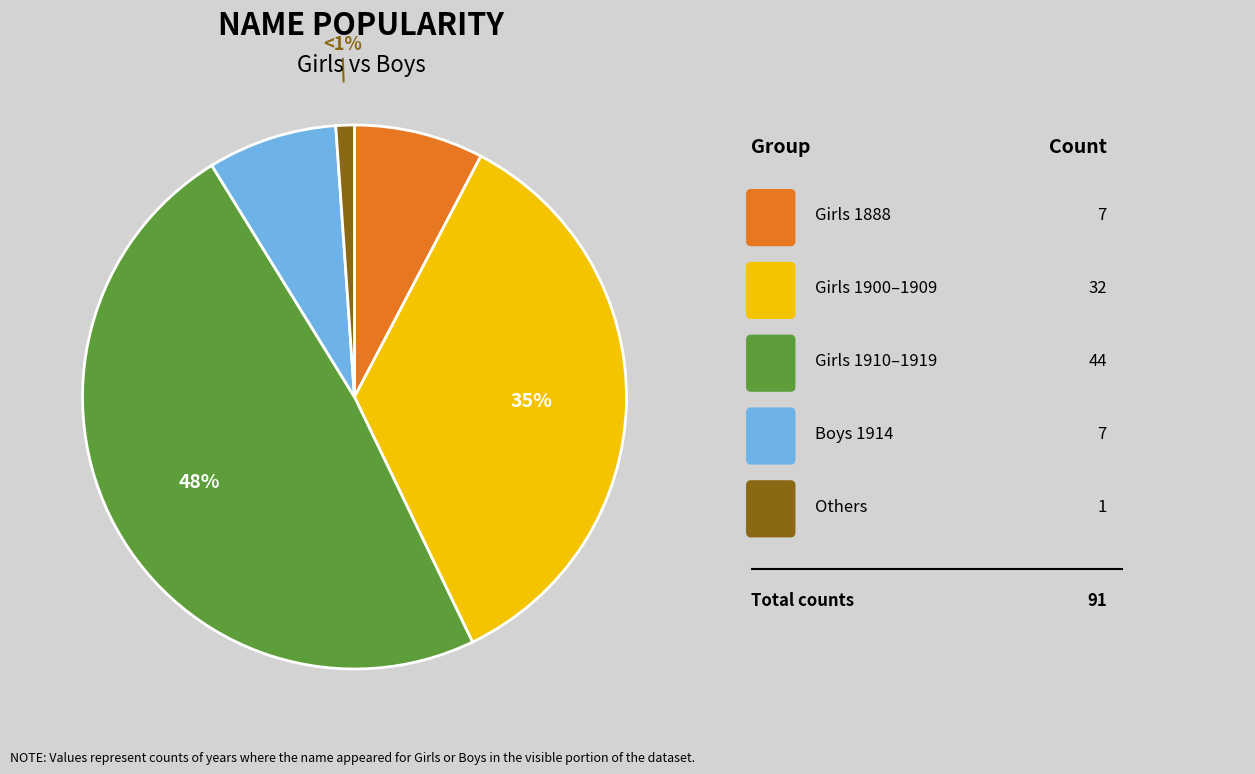

How many segments does this pie chart have?

5